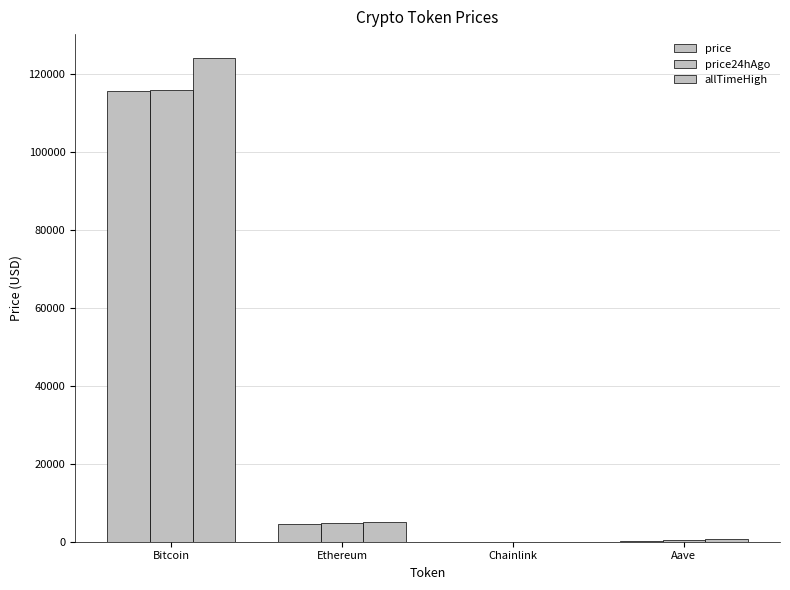

Count the number of categories in the chart.

4